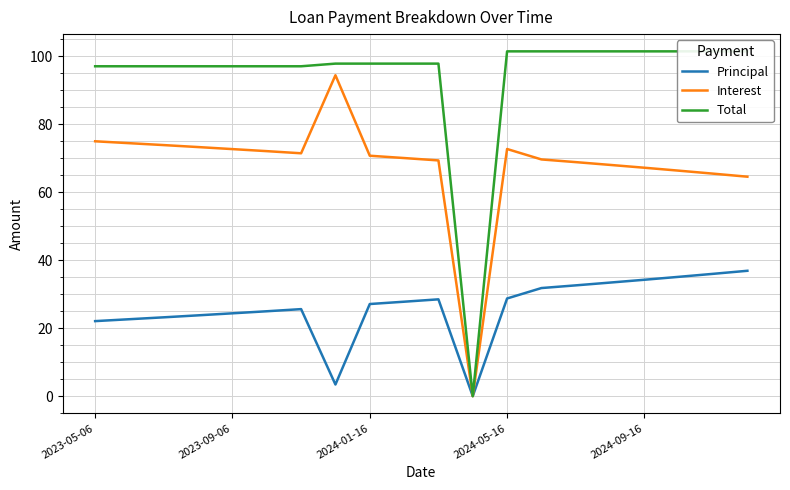

What is the highest value of the Interest series?

94.4